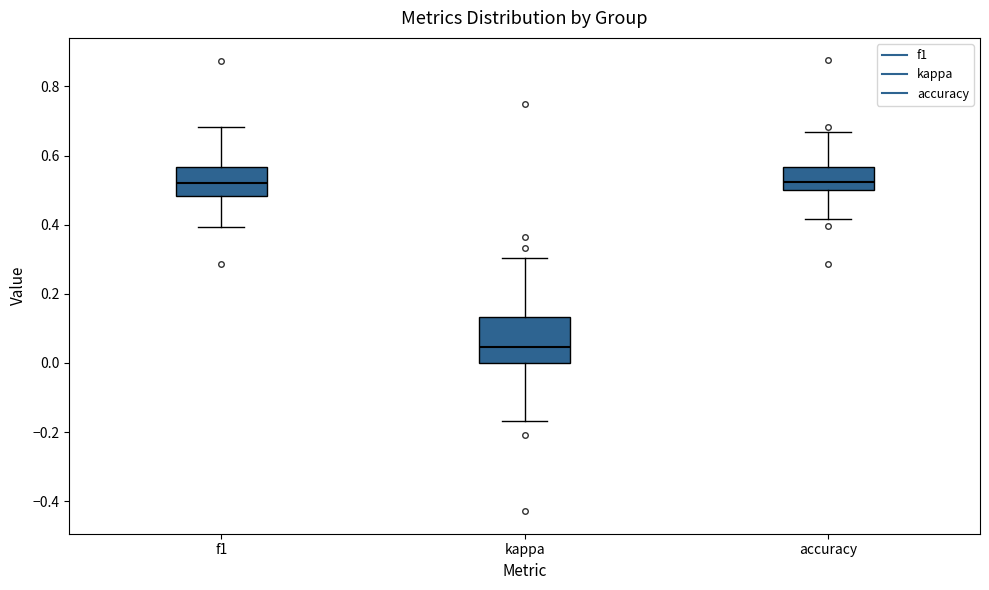

Which box is the tallest, from its lower edge to its upper edge?

kappa